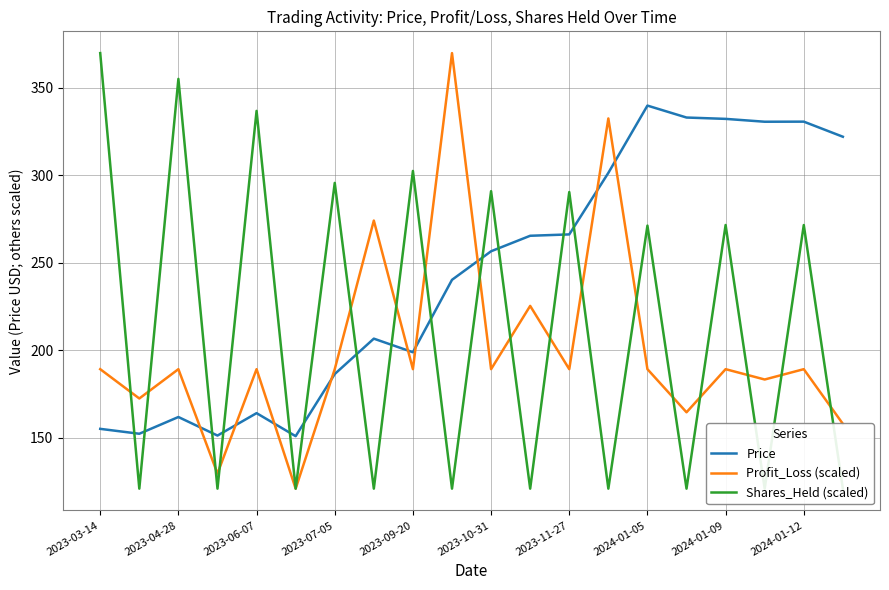

At how many categories does at least one series exceed 229?

17